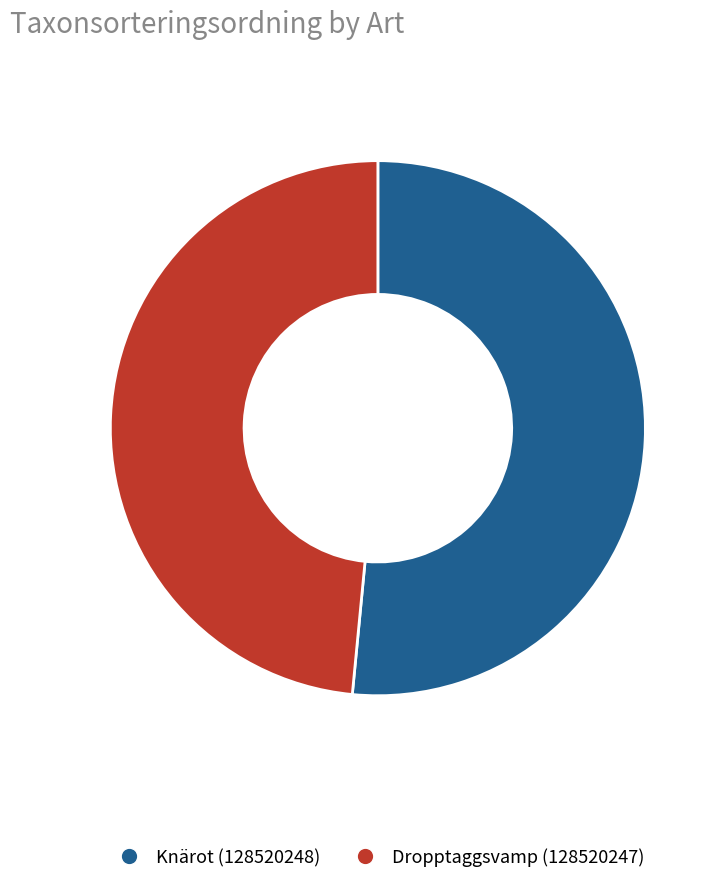

The Dropptaggsvamp (128520247) slice represents 48% of the pie. True or false?

True